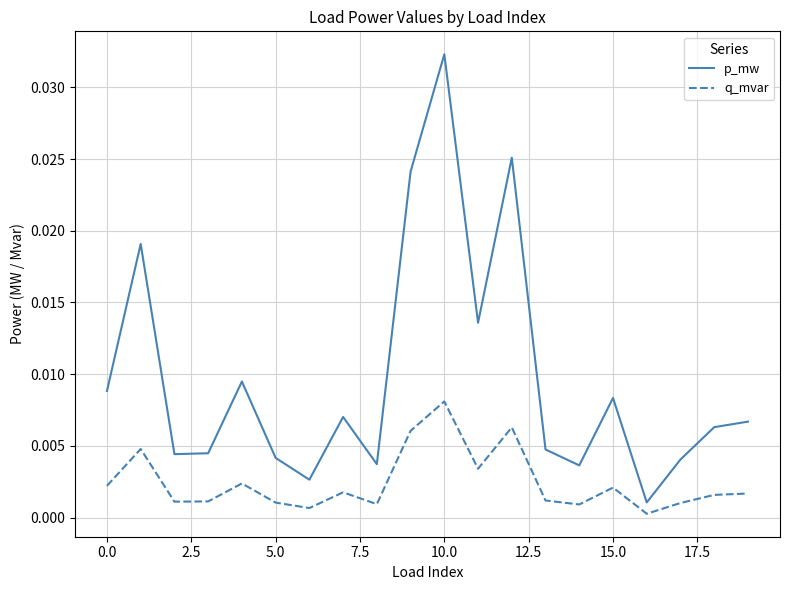

True or false: p_mw and q_mvar cross at least once.

False